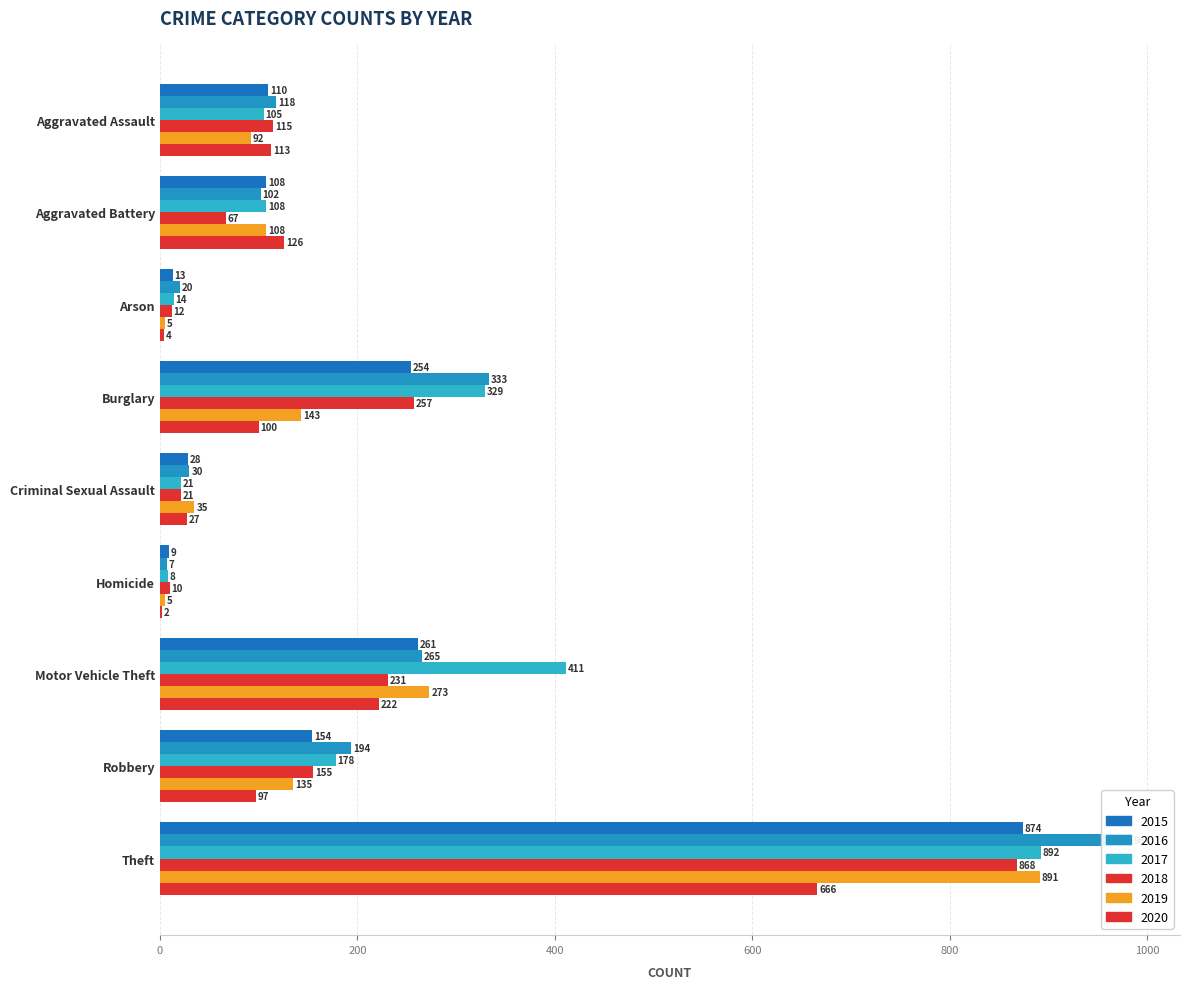

What is the spread (max minus min) of values at Arson?

16